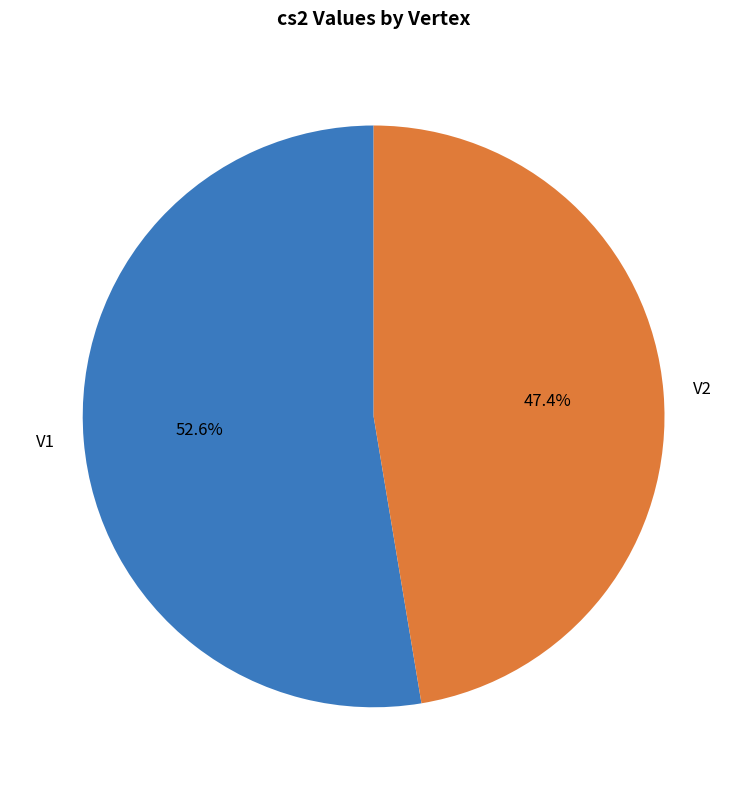

Rank the categories by value from highest to lowest.

V1, V2